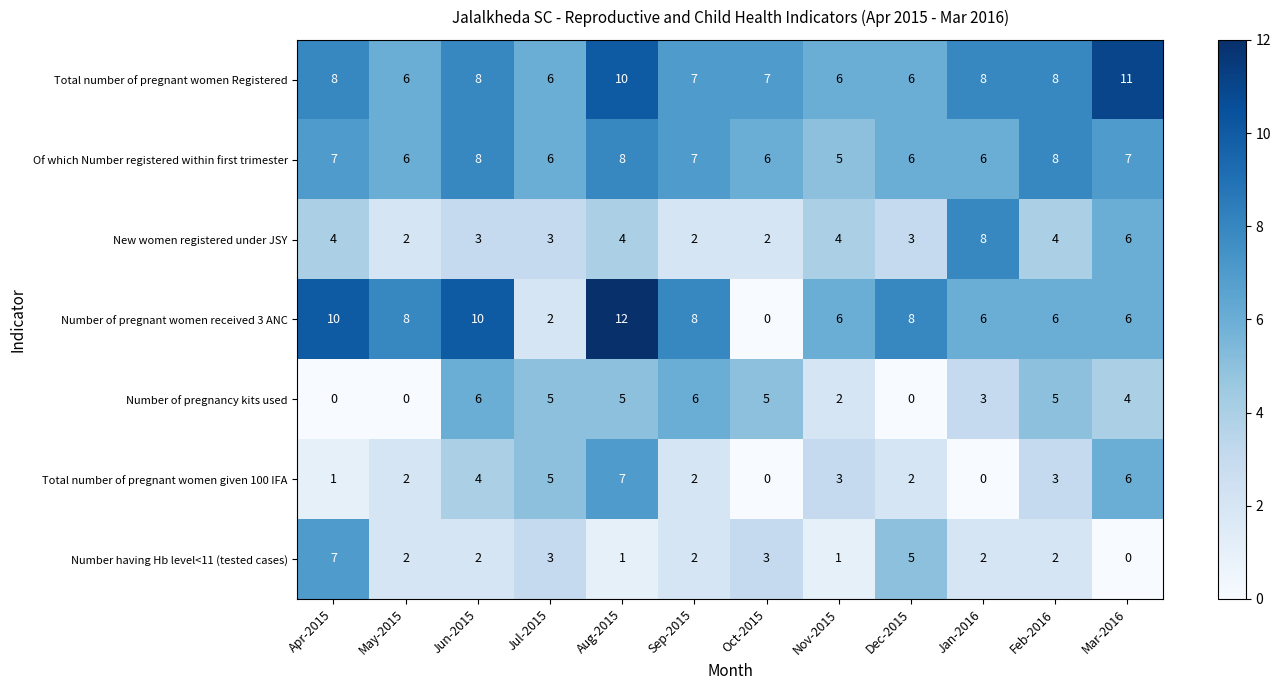

What is the difference between the maximum and second lowest values in the New women registered under JSY series?

6